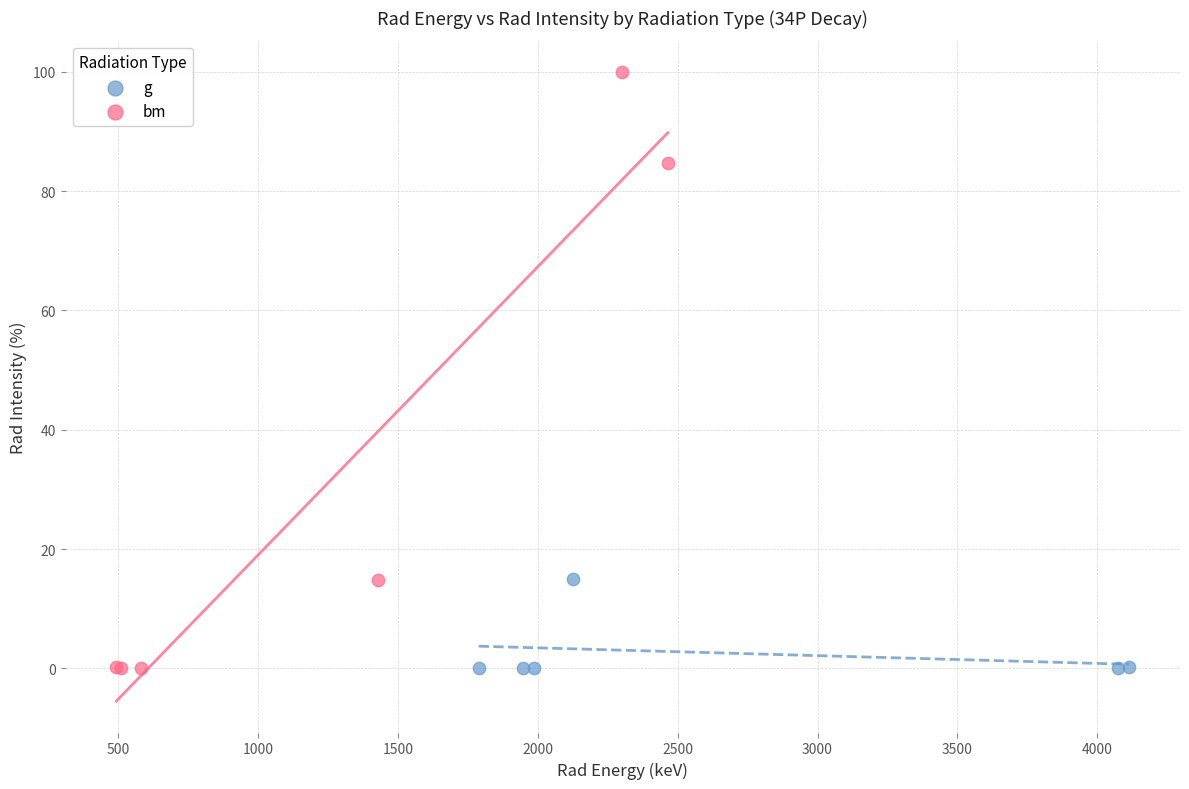

Which series has the largest Y range (max minus min)?

bm